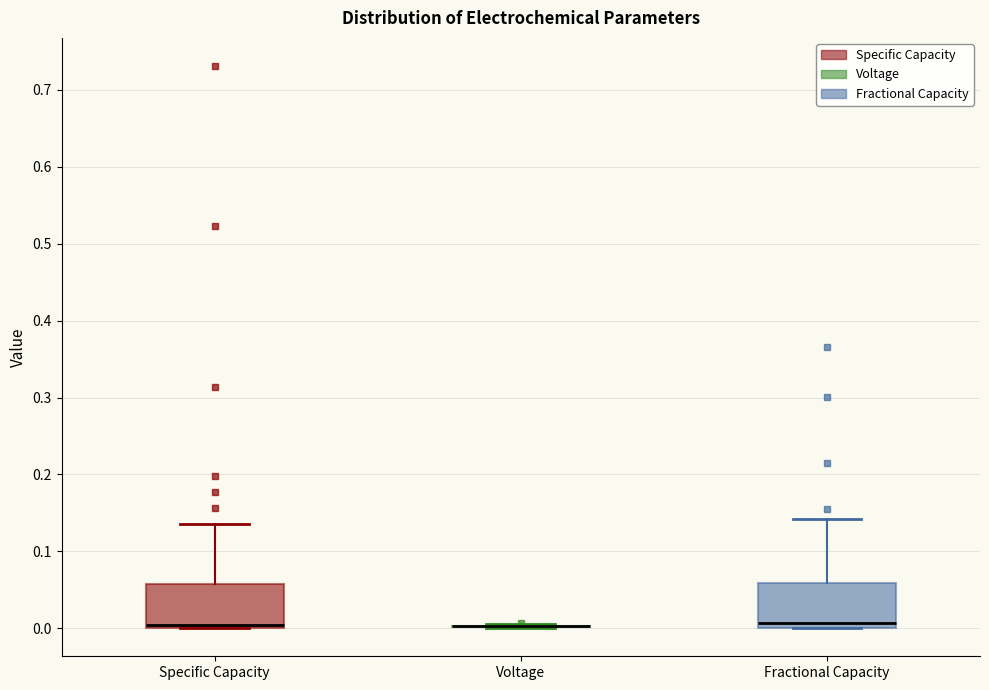

Where is the upper edge of the box for Specific Capacity on the y-axis? The values are not printed on the chart, so give them approximately, as read against the axis.

0.06